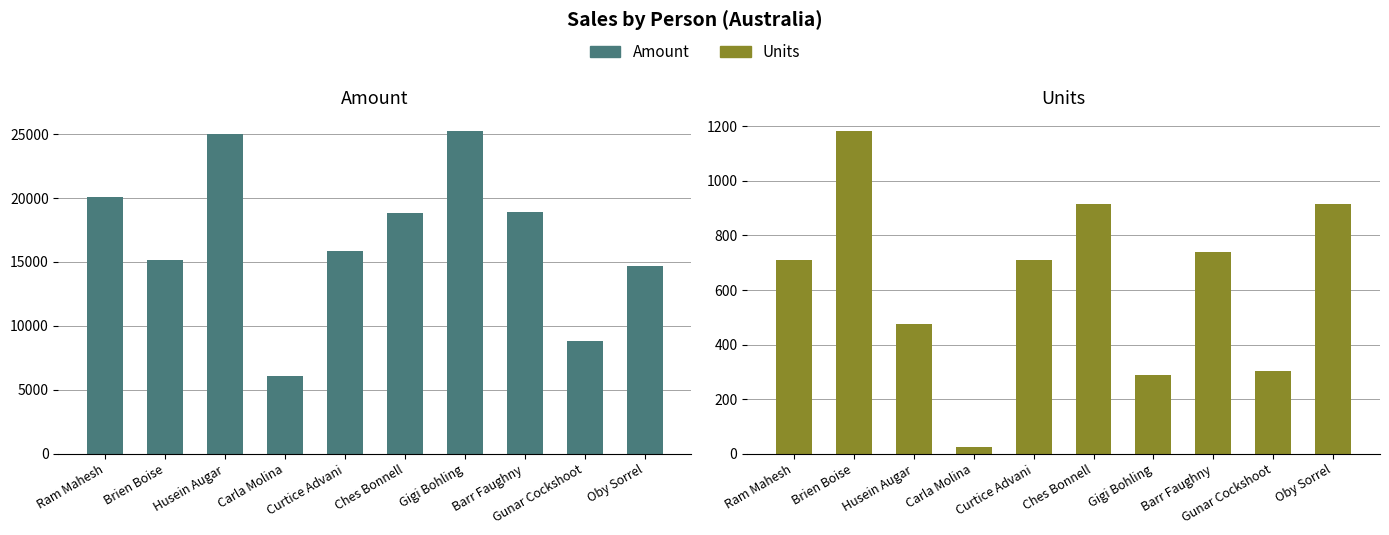

What is the label of the 10th bar from the left?

Oby Sorrel